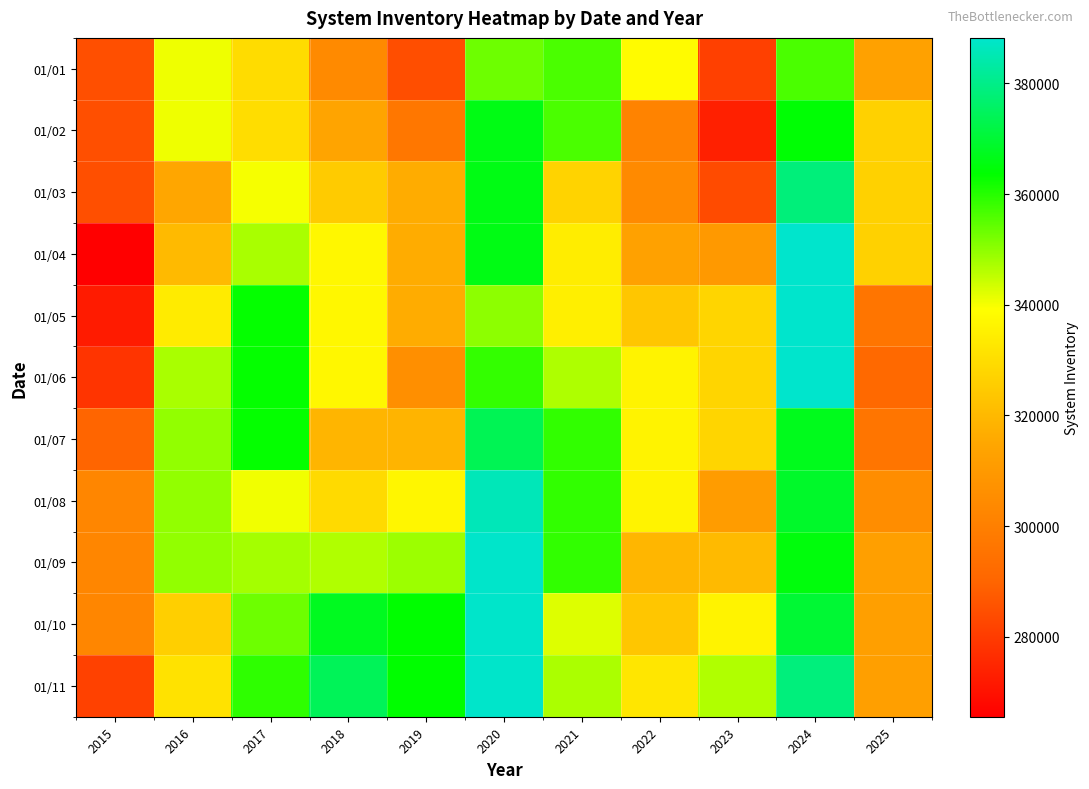

What is the spread (max minus min) of values at 2017?

33670